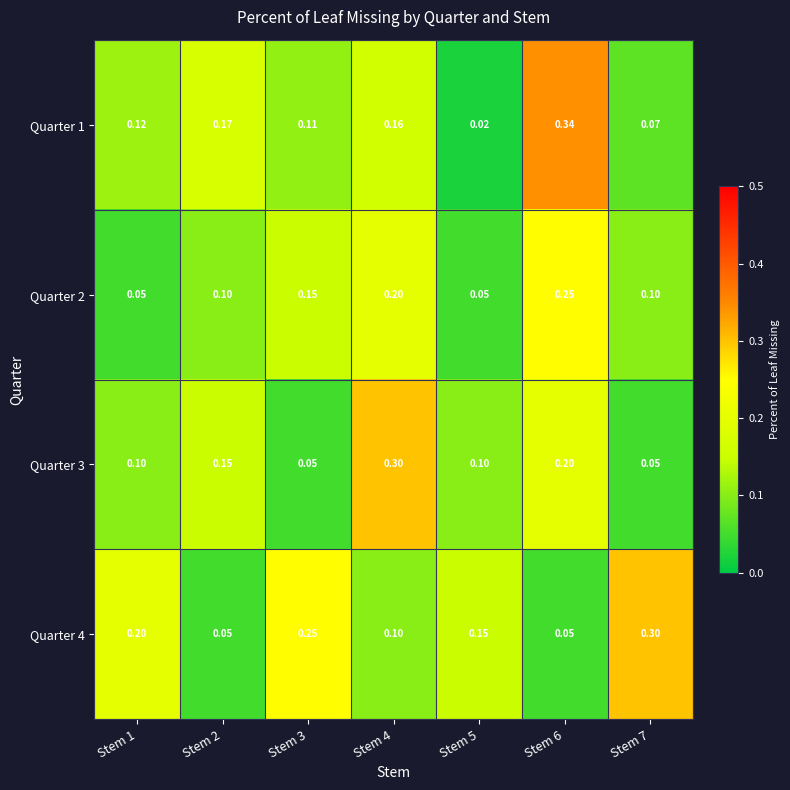

Is the value of Quarter 3 at Stem 5 greater than the value of Quarter 1 at Stem 7?

Yes